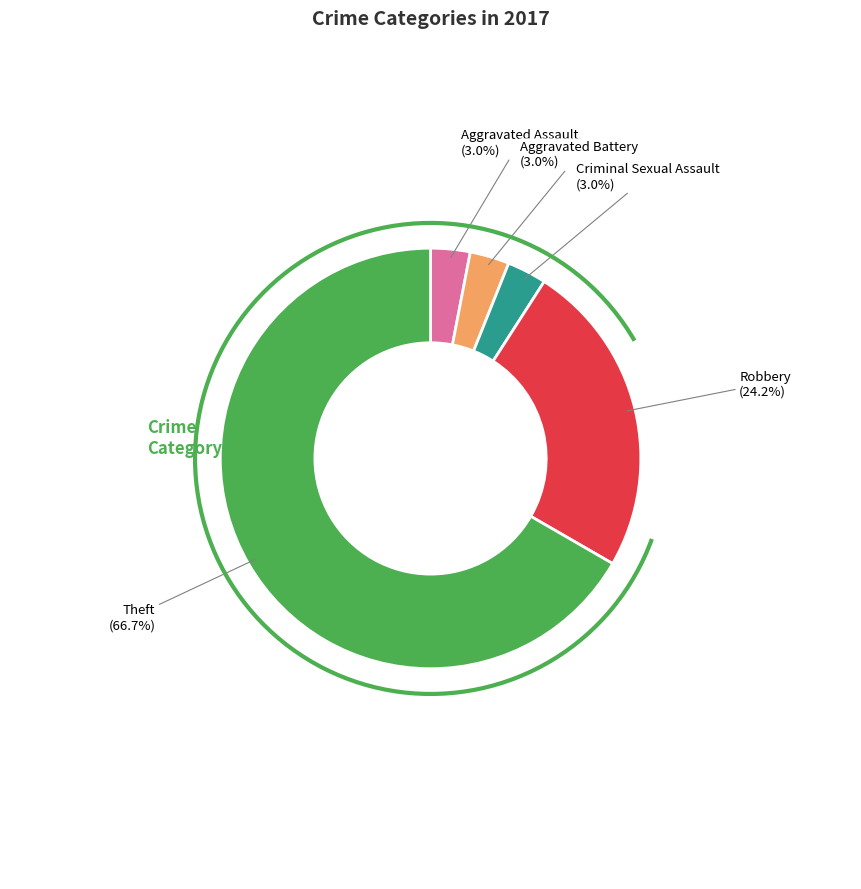

Is there any slice that represents more than half of the pie?

Yes